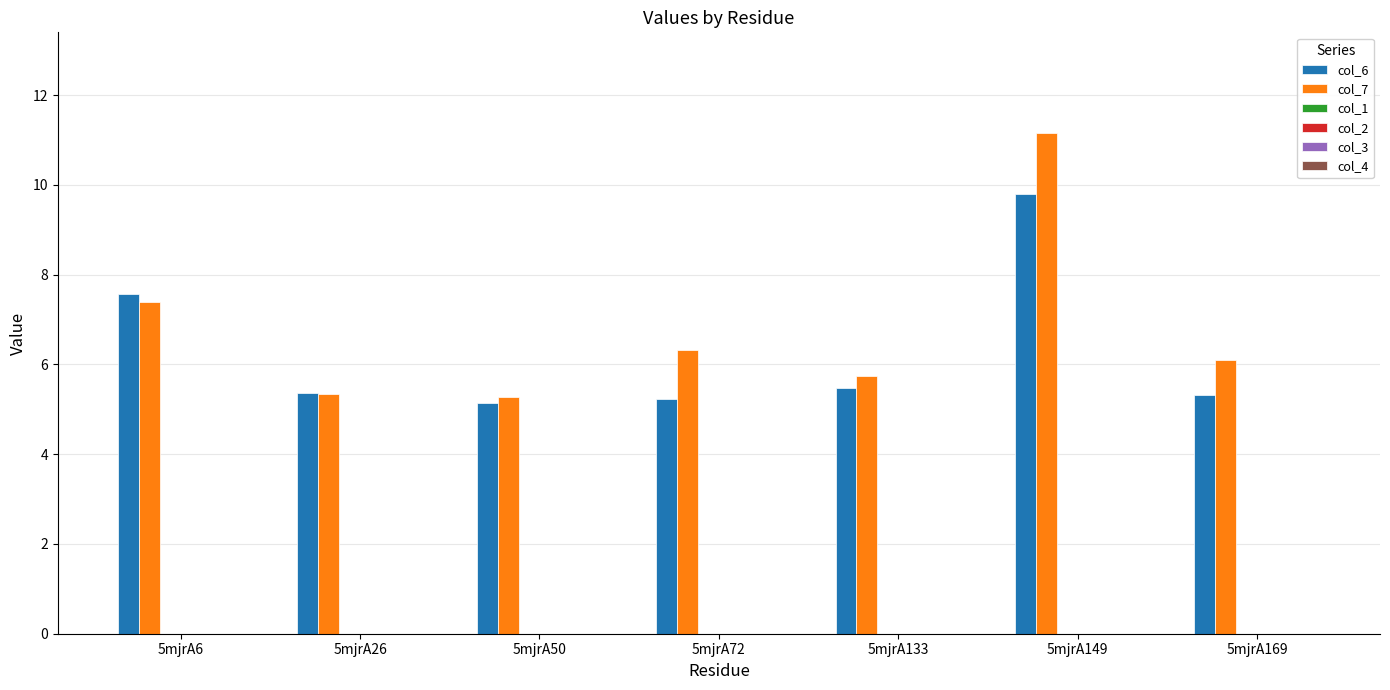

What is the greatest value displayed?

11.2